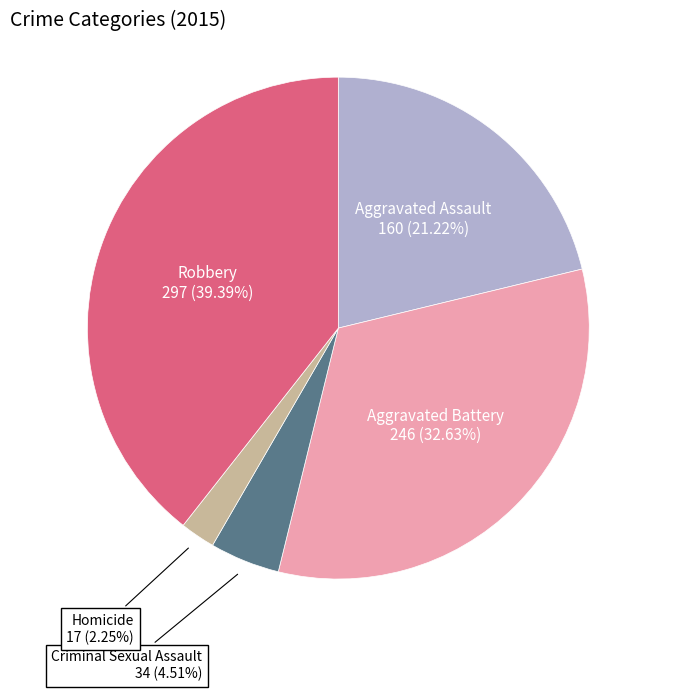

Is there any slice that represents more than half of the pie?

No